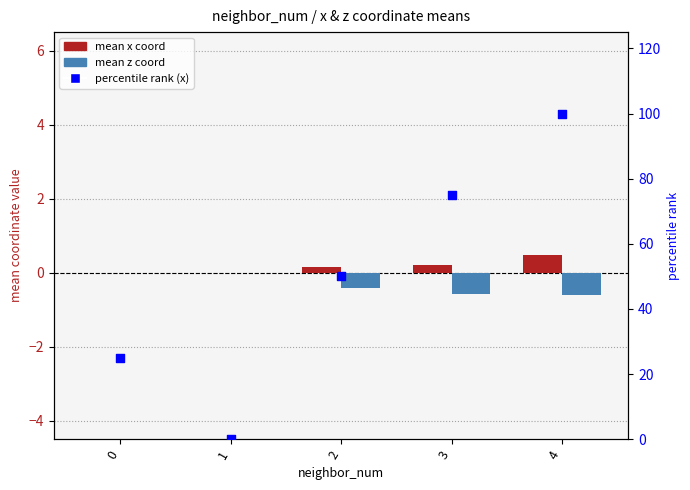

What is the total value across all series at 3?

74.6